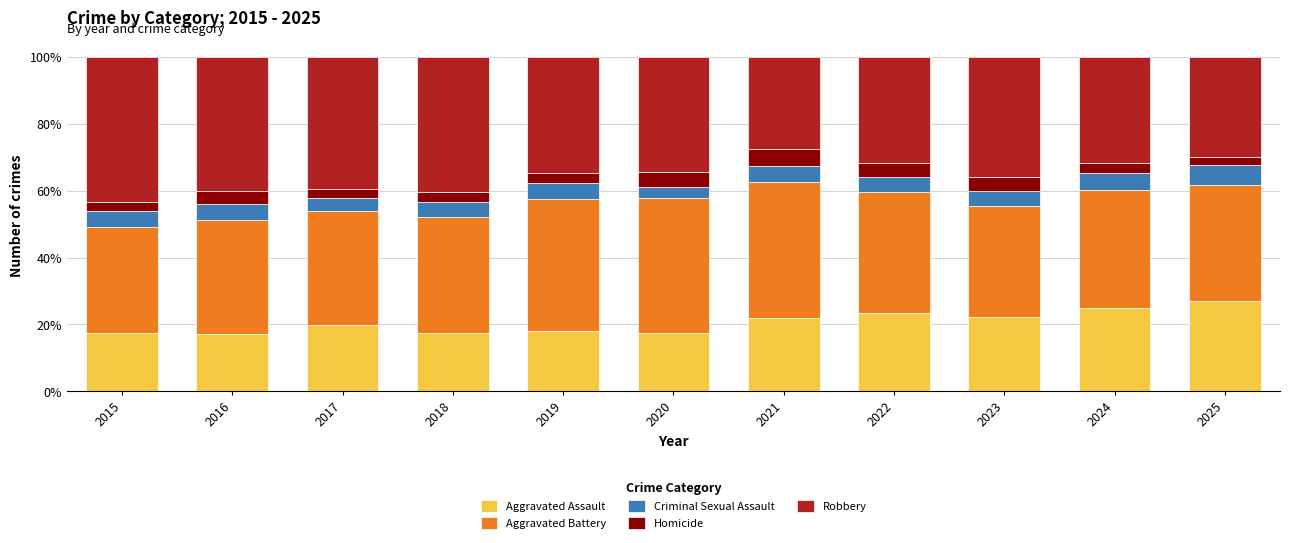

What is the highest value of the Aggravated Assault series?

27.1